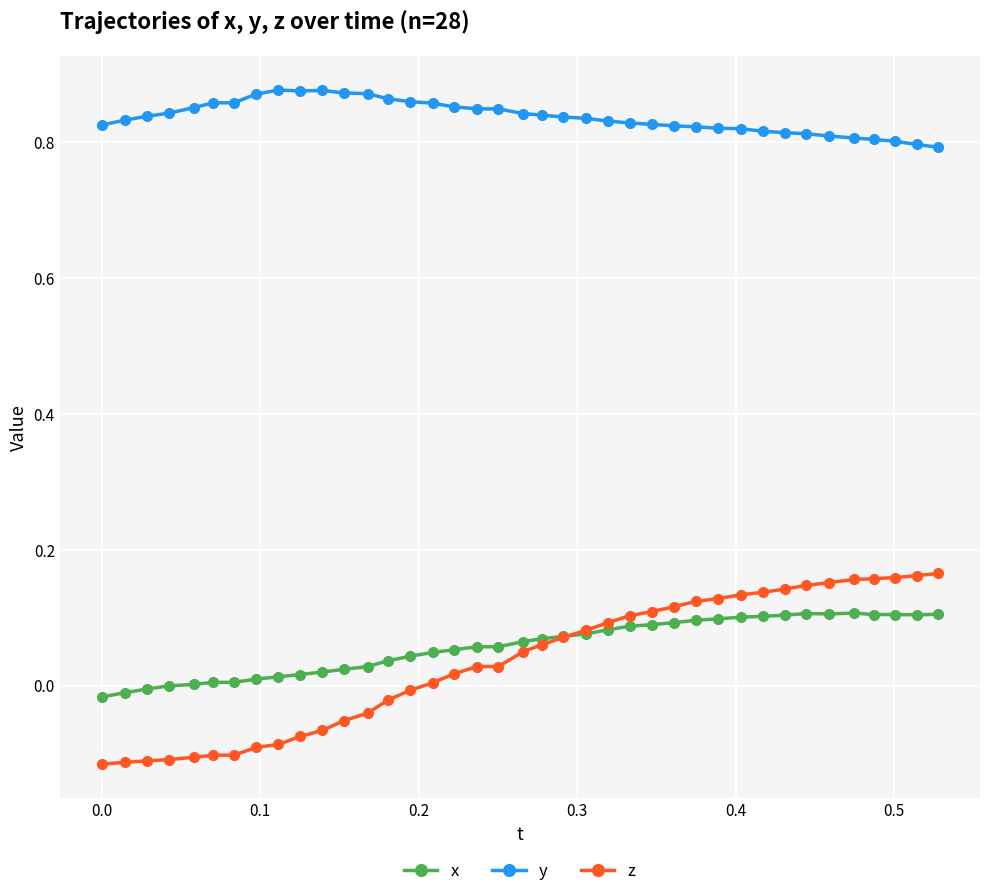

Which series has the widest spread of values?

z